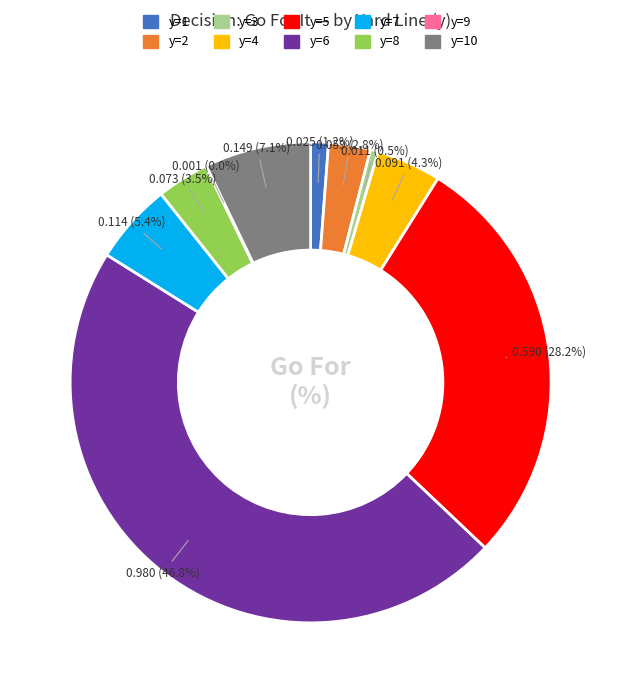

Which category has the biggest portion of the pie?

y=6